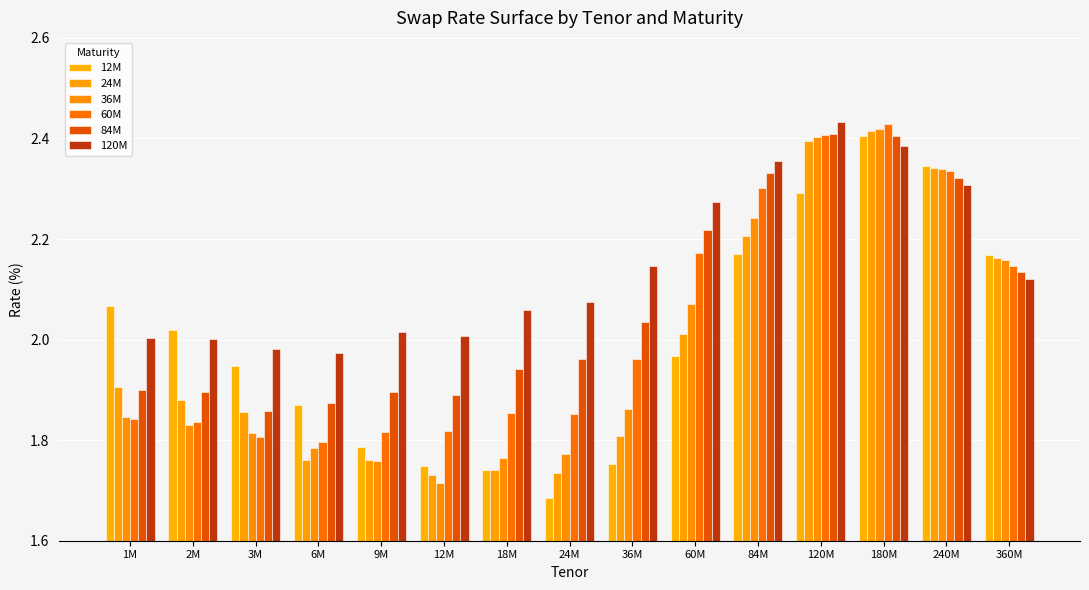

Which category has the lowest value in the 120M series?

6M